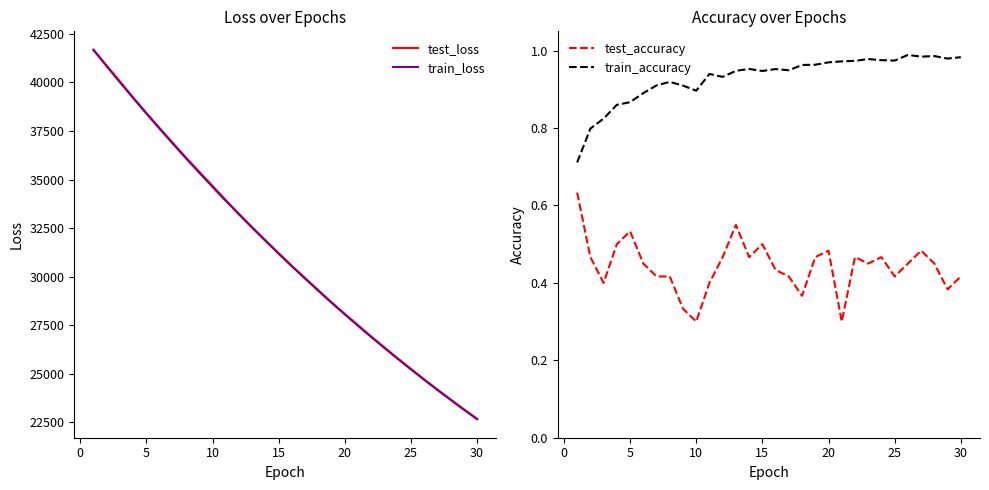

Which series has the widest spread of values?

train_loss